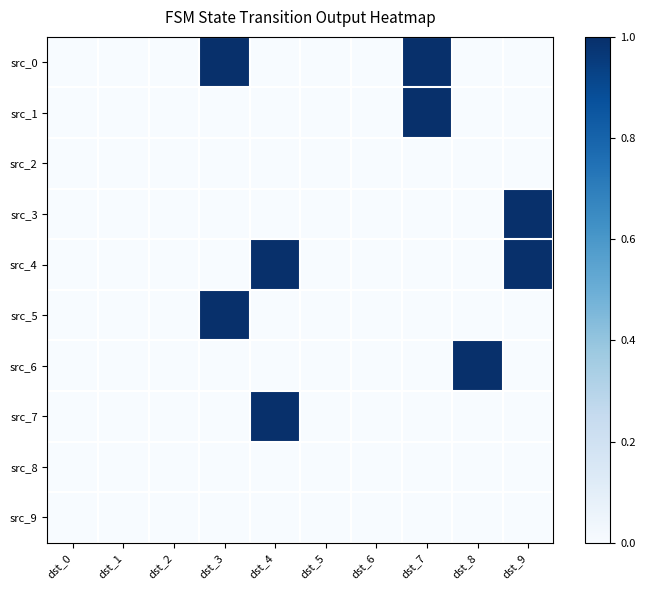

Reading right to left, what are all the values shown in this chart?

src_0: dst_9=0	dst_8=0	dst_7=1	dst_6=0	dst_5=0	dst_4=0	dst_3=1	dst_2=0	dst_1=0	dst_0=0
src_1: dst_9=0	dst_8=0	dst_7=1	dst_6=0	dst_5=0	dst_4=0	dst_3=0	dst_2=0	dst_1=0	dst_0=0
src_2: dst_9=0	dst_8=0	dst_7=0	dst_6=0	dst_5=0	dst_4=0	dst_3=0	dst_2=0	dst_1=0	dst_0=0
src_3: dst_9=1	dst_8=0	dst_7=0	dst_6=0	dst_5=0	dst_4=0	dst_3=0	dst_2=0	dst_1=0	dst_0=0
src_4: dst_9=1	dst_8=0	dst_7=0	dst_6=0	dst_5=0	dst_4=1	dst_3=0	dst_2=0	dst_1=0	dst_0=0
src_5: dst_9=0	dst_8=0	dst_7=0	dst_6=0	dst_5=0	dst_4=0	dst_3=1	dst_2=0	dst_1=0	dst_0=0
src_6: dst_9=0	dst_8=1	dst_7=0	dst_6=0	dst_5=0	dst_4=0	dst_3=0	dst_2=0	dst_1=0	dst_0=0
src_7: dst_9=0	dst_8=0	dst_7=0	dst_6=0	dst_5=0	dst_4=1	dst_3=0	dst_2=0	dst_1=0	dst_0=0
src_8: dst_9=0	dst_8=0	dst_7=0	dst_6=0	dst_5=0	dst_4=0	dst_3=0	dst_2=0	dst_1=0	dst_0=0
src_9: dst_9=0	dst_8=0	dst_7=0	dst_6=0	dst_5=0	dst_4=0	dst_3=0	dst_2=0	dst_1=0	dst_0=0